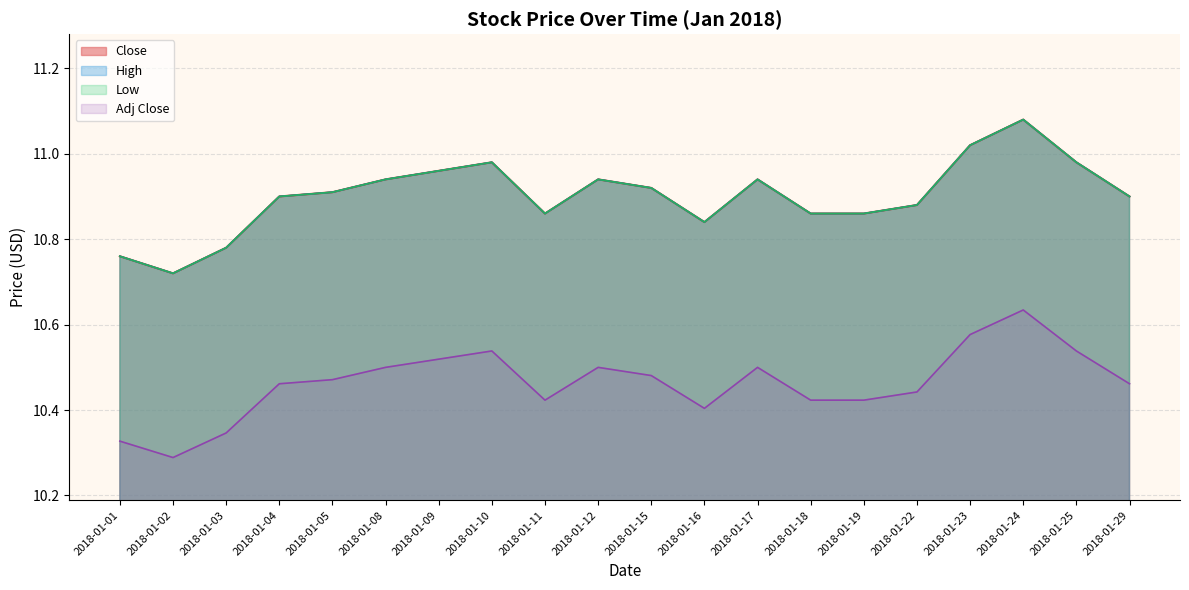

How many categories are shown in the chart?

20